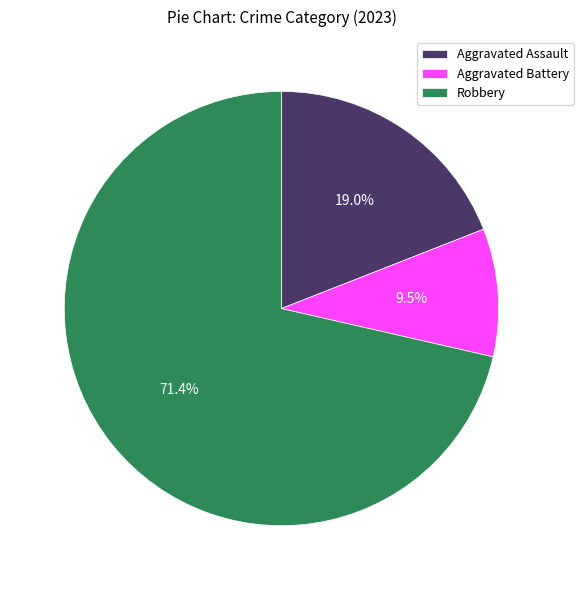

Which has a higher value, Robbery or Aggravated Assault?

Robbery